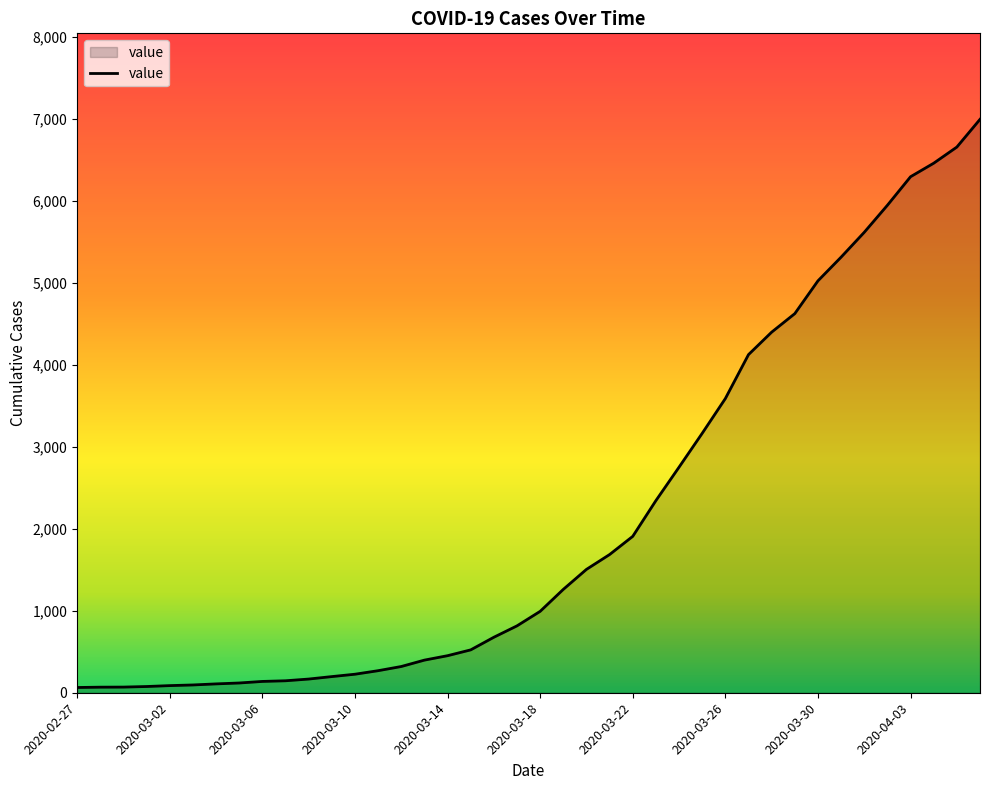

At which category does the chart reach its minimum across all series?

2020-02-27